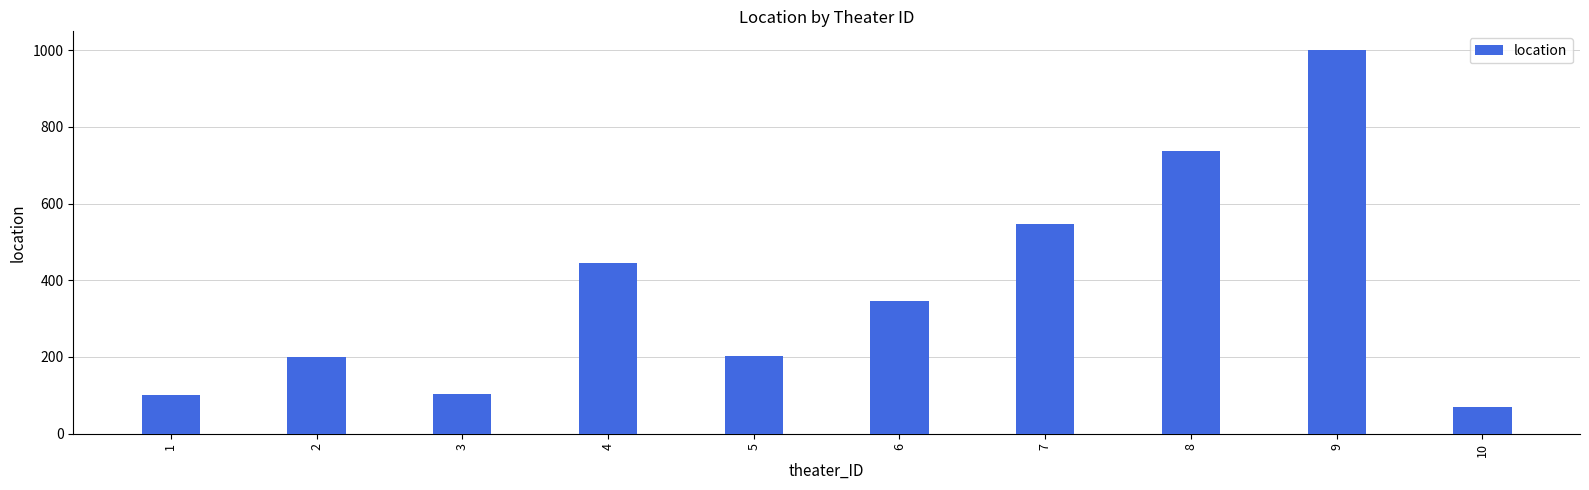

What is the difference between the values at 8 and 3?

635